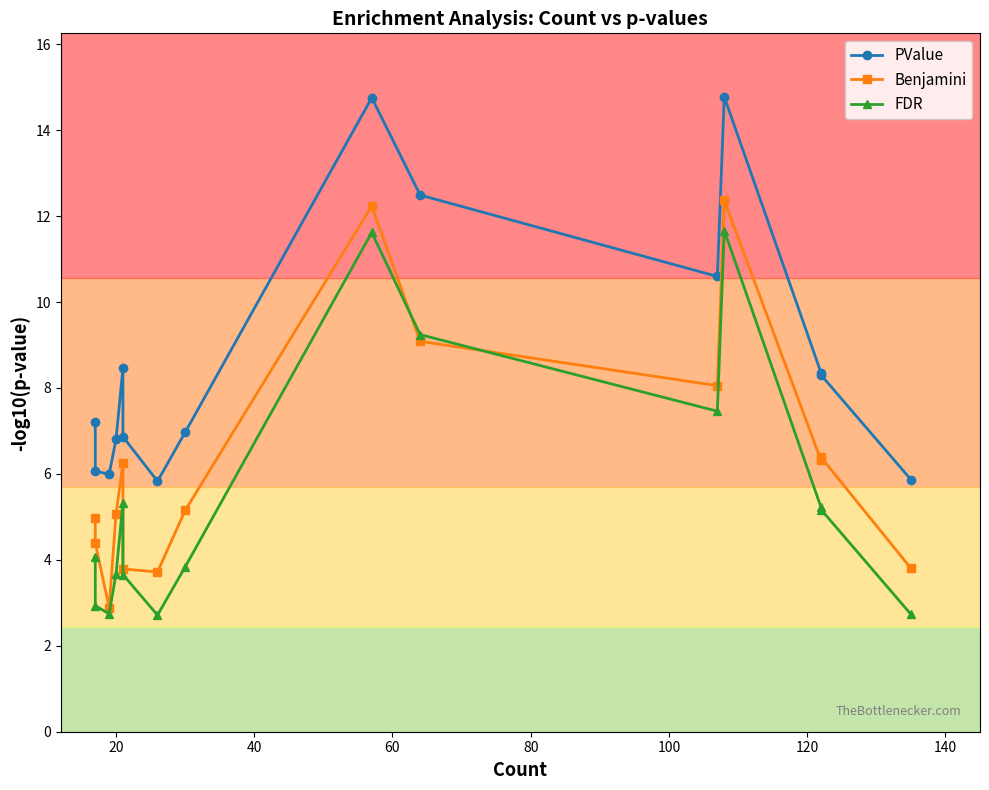

Is the value of PValue at 14 greater than the value of Benjamini at 160?

No